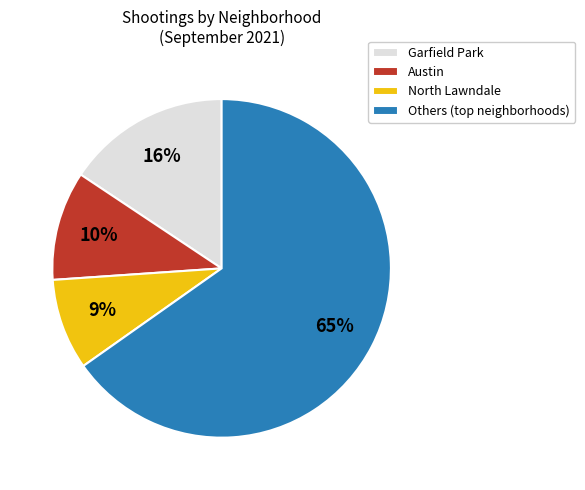

Which category accounts for the majority?

Others (top neighborhoods)